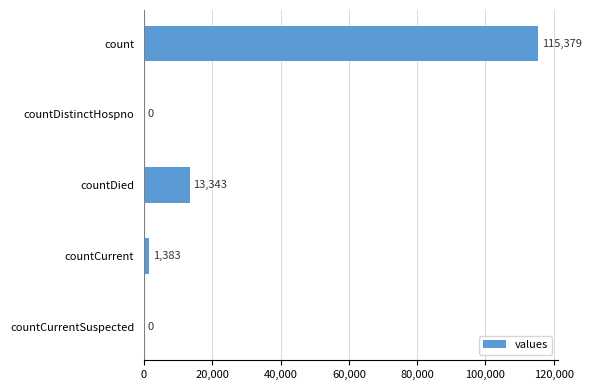

What is the sum of all values?

130105